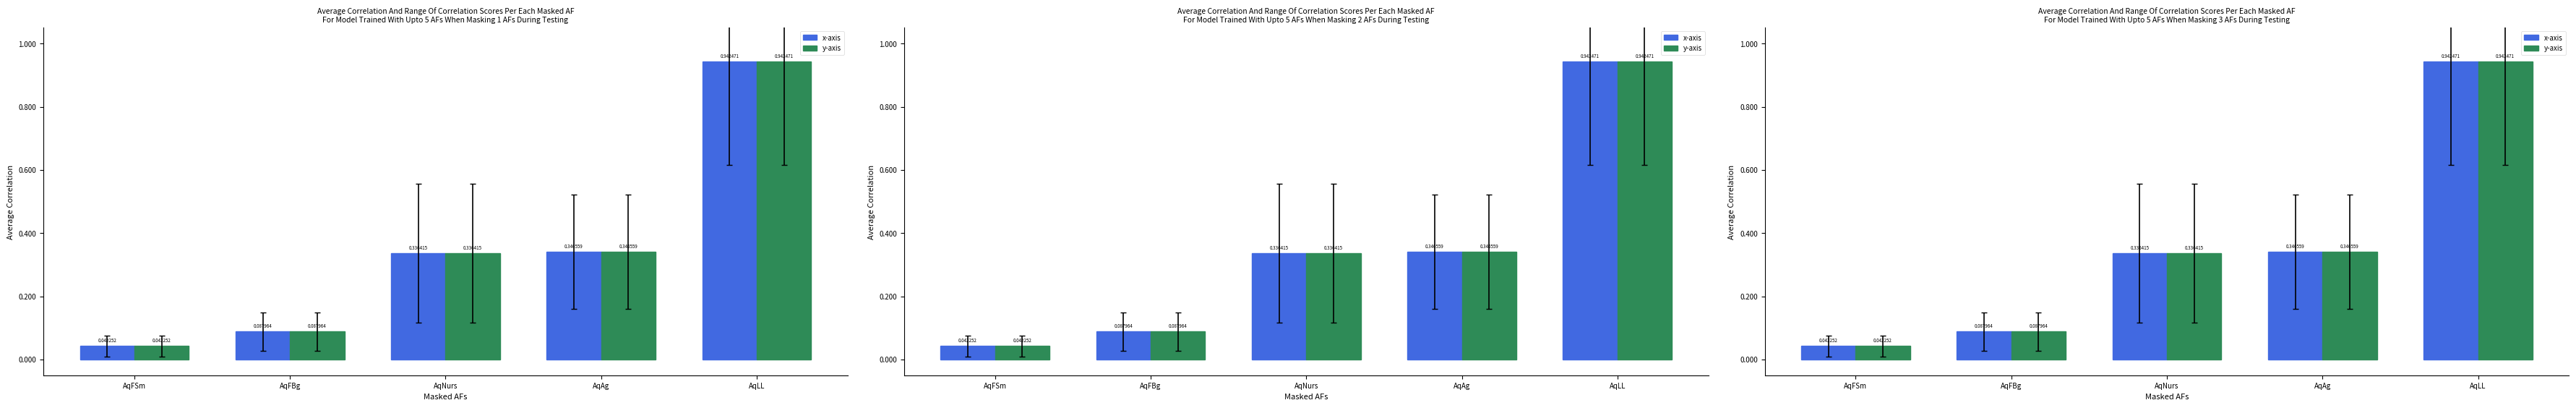

What are all the series names shown in the legend?

x-axis, y-axis